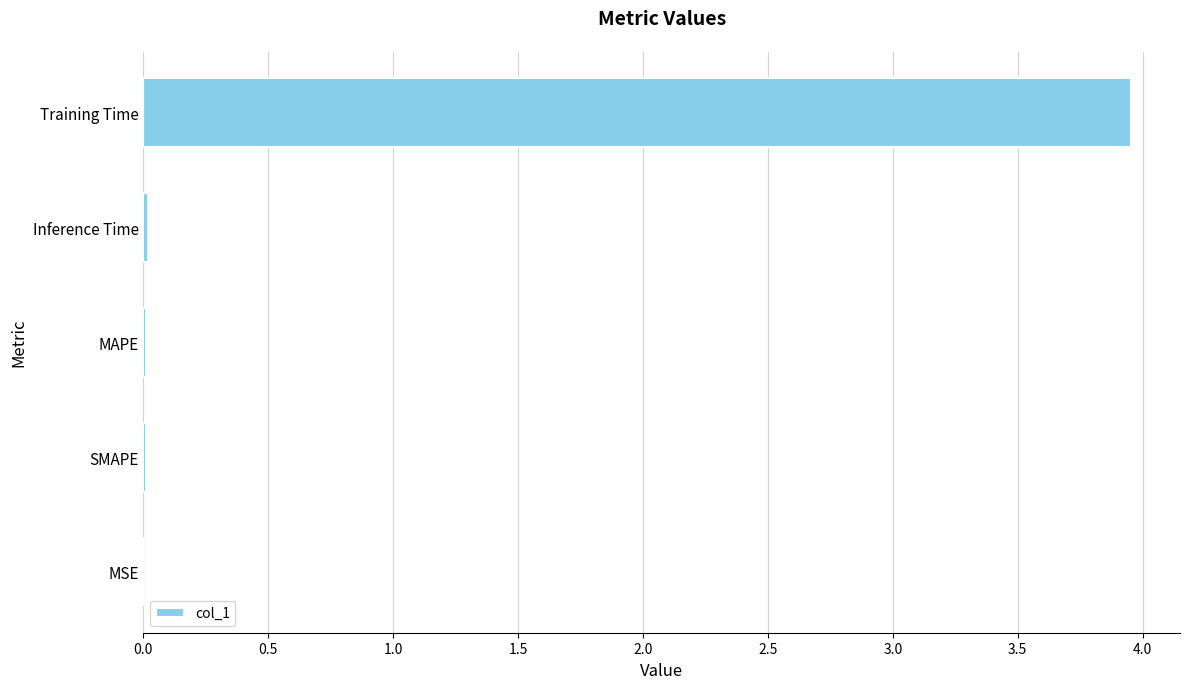

The chart shows a value of 0.0 at SMAPE. True or false?

True